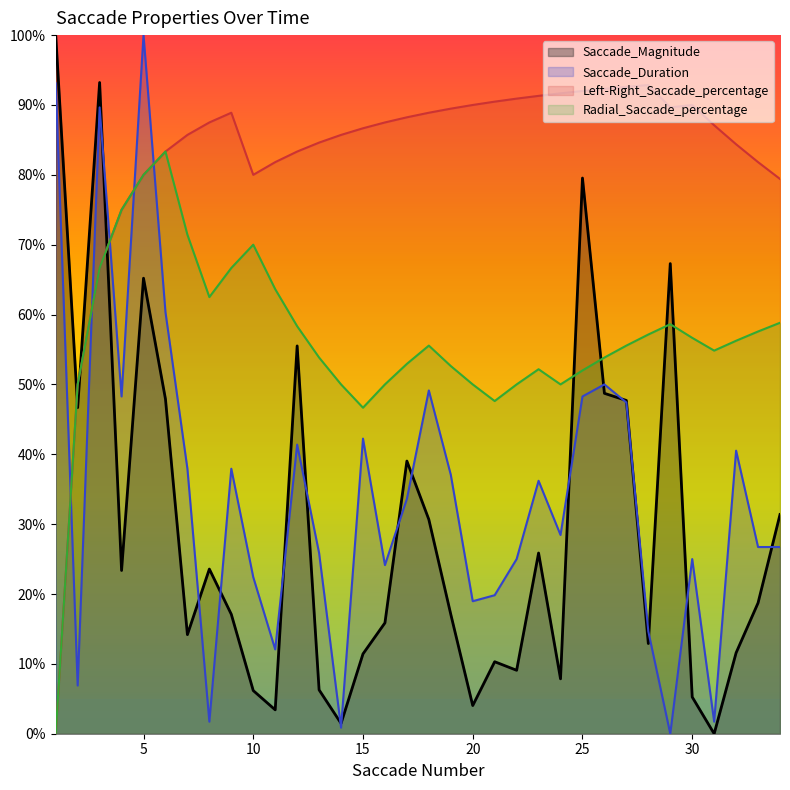

How many intersections are there between Radial_Saccade_percentage and Saccade_Magnitude?

7